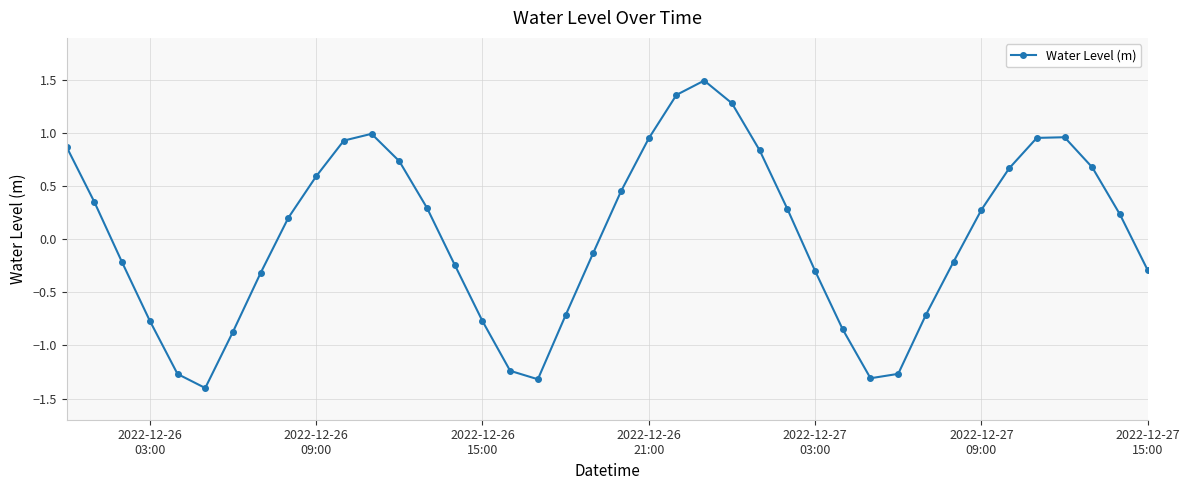

True or false: the data has more than 0 interior local peaks.

True